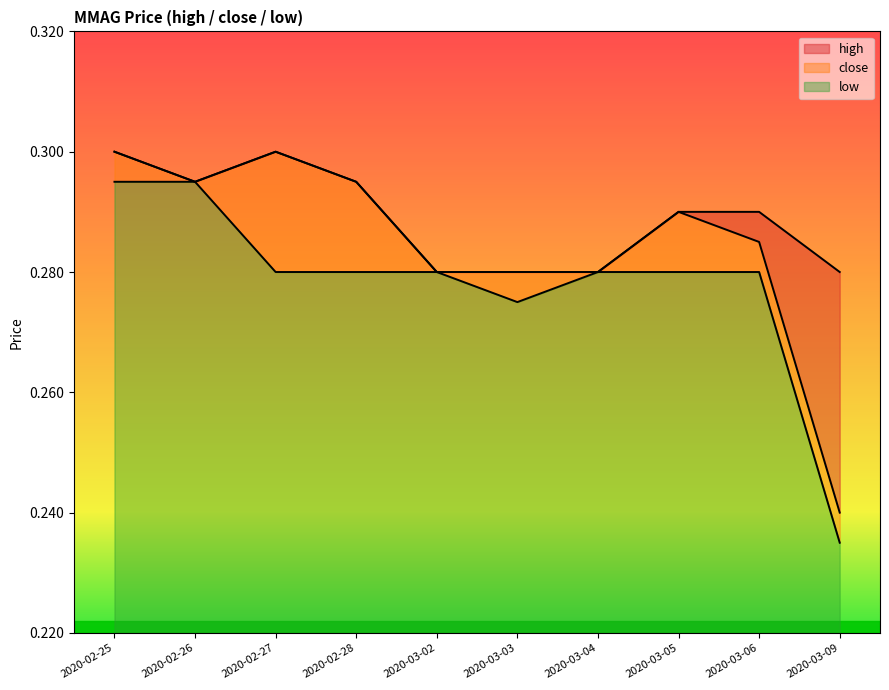

Reading left to right, transcribe all the data shown in this chart.

high: 2020-02-25=0.3	2020-02-26=0.3	2020-02-27=0.3	2020-02-28=0.3	2020-03-02=0.3	2020-03-03=0.3	2020-03-04=0.3	2020-03-05=0.3	2020-03-06=0.3	2020-03-09=0.3
close: 2020-02-25=0.3	2020-02-26=0.3	2020-02-27=0.3	2020-02-28=0.3	2020-03-02=0.3	2020-03-03=0.3	2020-03-04=0.3	2020-03-05=0.3	2020-03-06=0.3	2020-03-09=0.2
low: 2020-02-25=0.3	2020-02-26=0.3	2020-02-27=0.3	2020-02-28=0.3	2020-03-02=0.3	2020-03-03=0.3	2020-03-04=0.3	2020-03-05=0.3	2020-03-06=0.3	2020-03-09=0.2